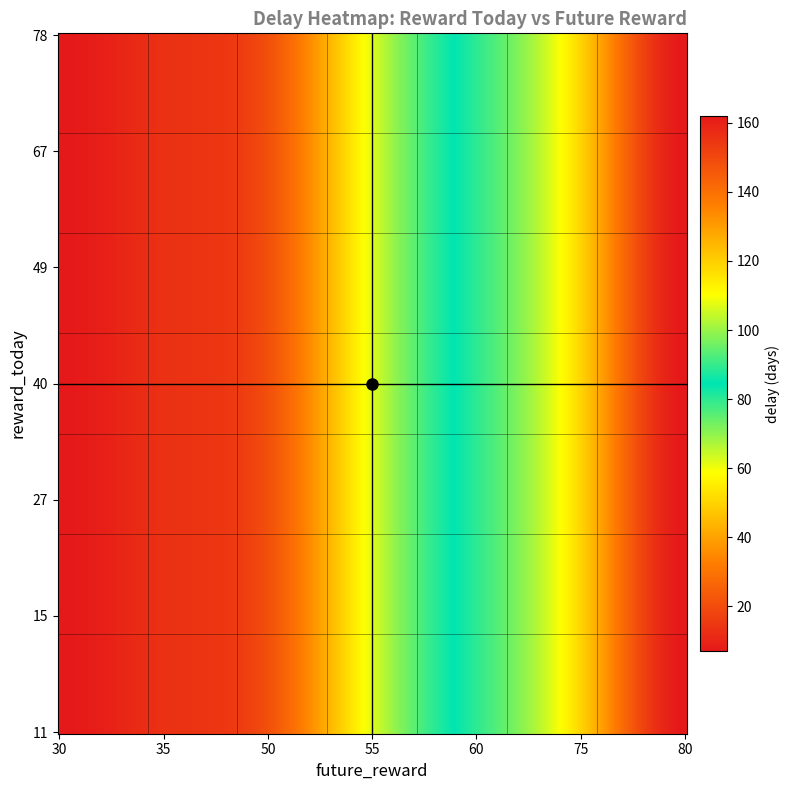

What is the approximate value of 78 at 80, to the nearest 50?

150